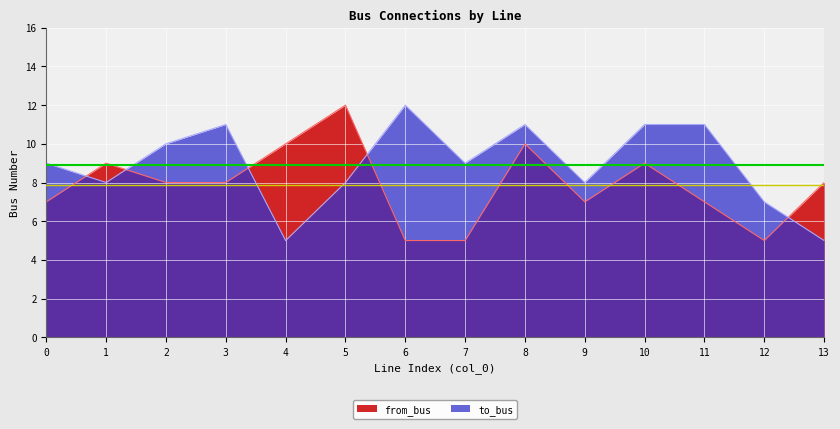

Which series has the largest range (max minus min)?

to_bus